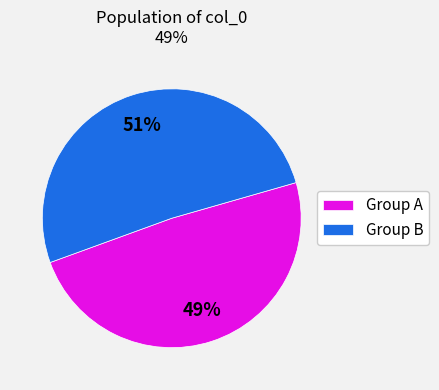

Which slice is the smallest?

Group A